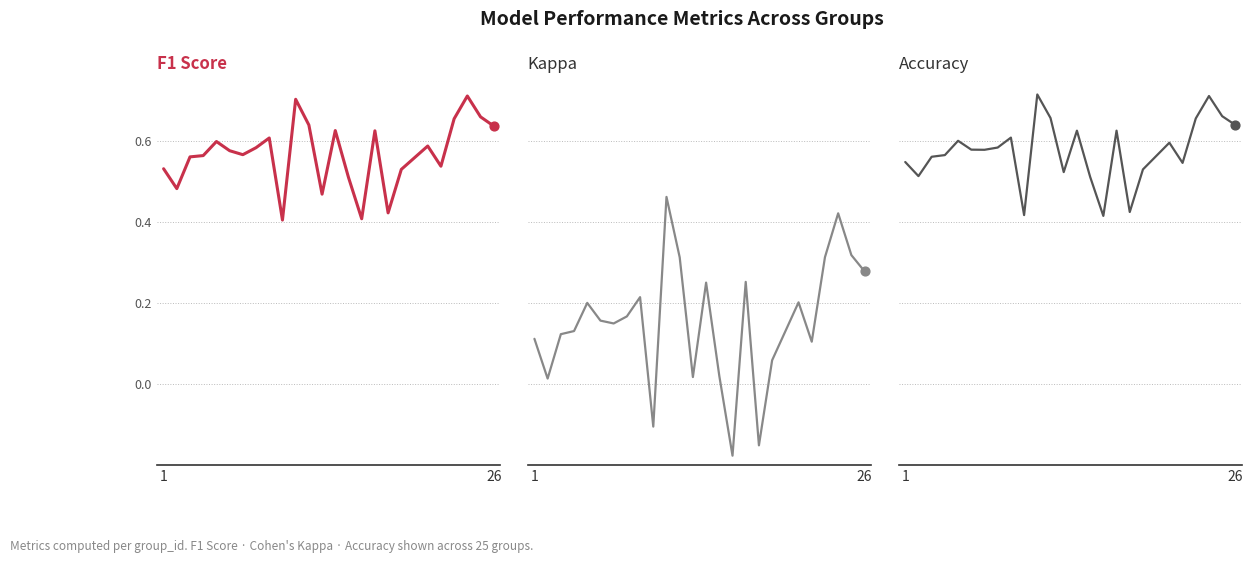

Is the value of accuracy at 7 greater than the value of f1 at 21?

No